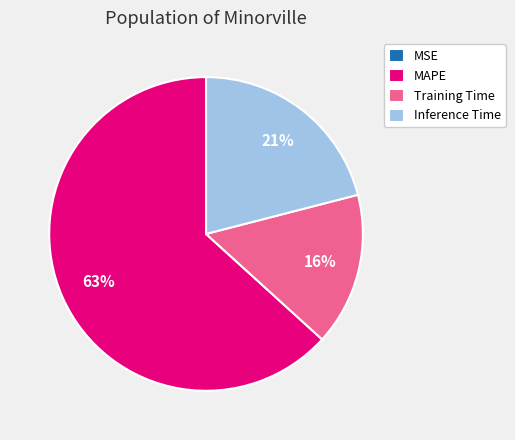

Which category has the biggest portion of the pie?

MAPE